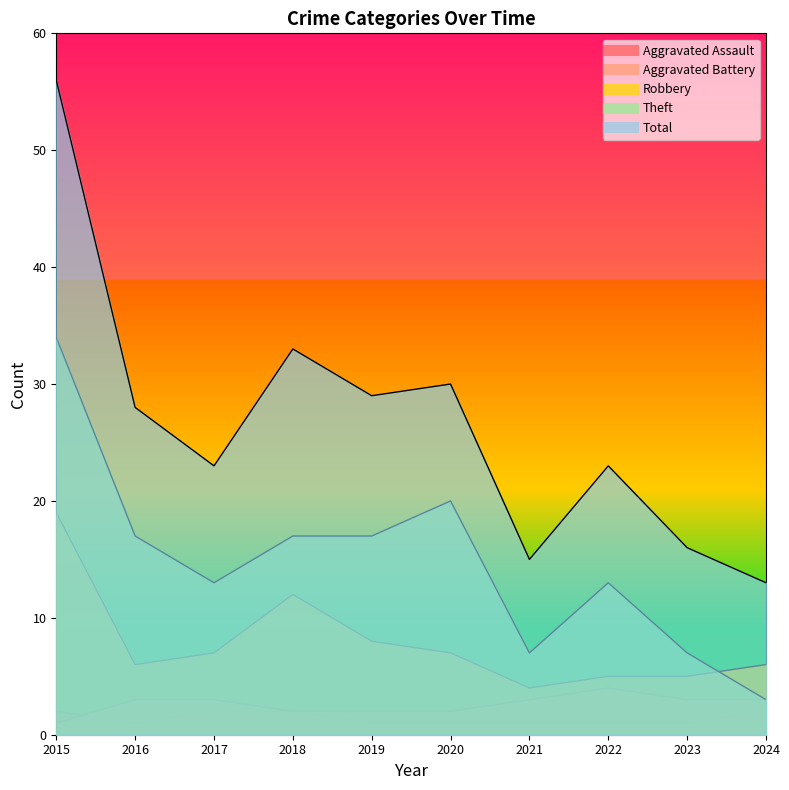

True or false: Aggravated Battery and Theft intersect in this chart.

False